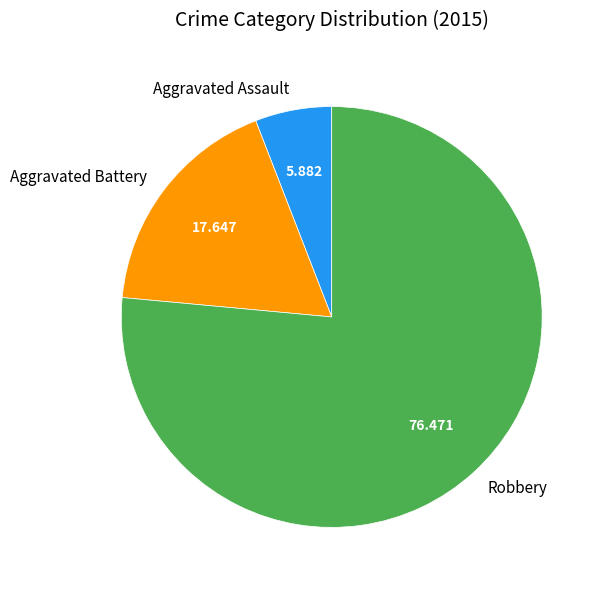

Do Aggravated Battery and Aggravated Assault together represent more than half of the pie?

No